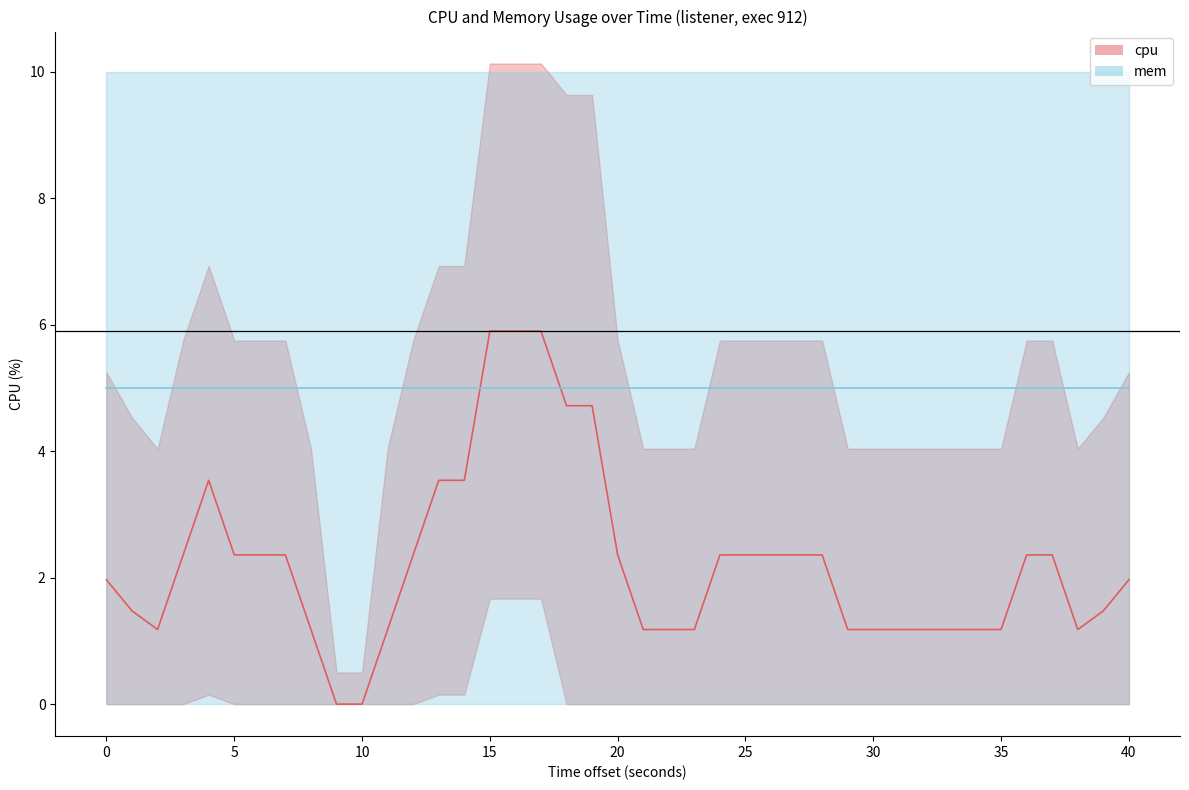

What is the highest value of the cpu_line series?

5.9